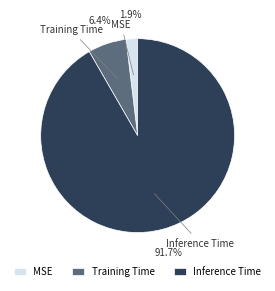

What is the smallest slice in the pie chart?

MSE